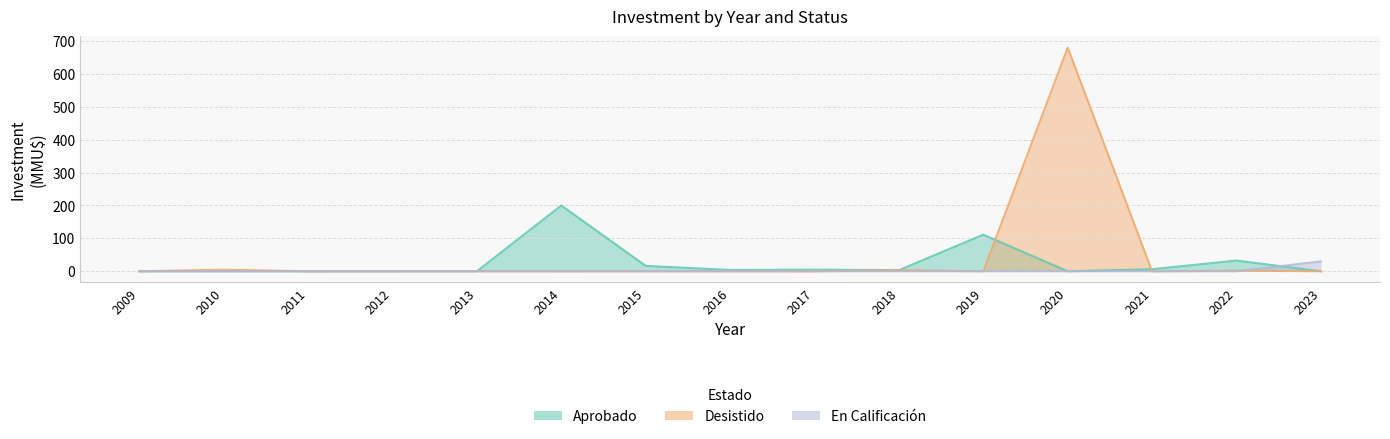

Reading left to right, transcribe all the data shown in this chart.

Aprobado: 0.0	0.0	0.0	0.2	0.2	200.0	16.4	4.0	5.0	3.5	111.2	0.0	6.4	32.6	0.0
Desistido: 0.0	5.0	0.0	0.0	0.2	0.0	0.1	0.1	0.0	3.5	0.0	680.0	0.0	1.8	0.0
En Calificación: 0.0	0.0	0.0	0.0	0.0	0.0	0.0	0.0	0.0	0.0	0.0	0.0	0.0	0.0	30.0